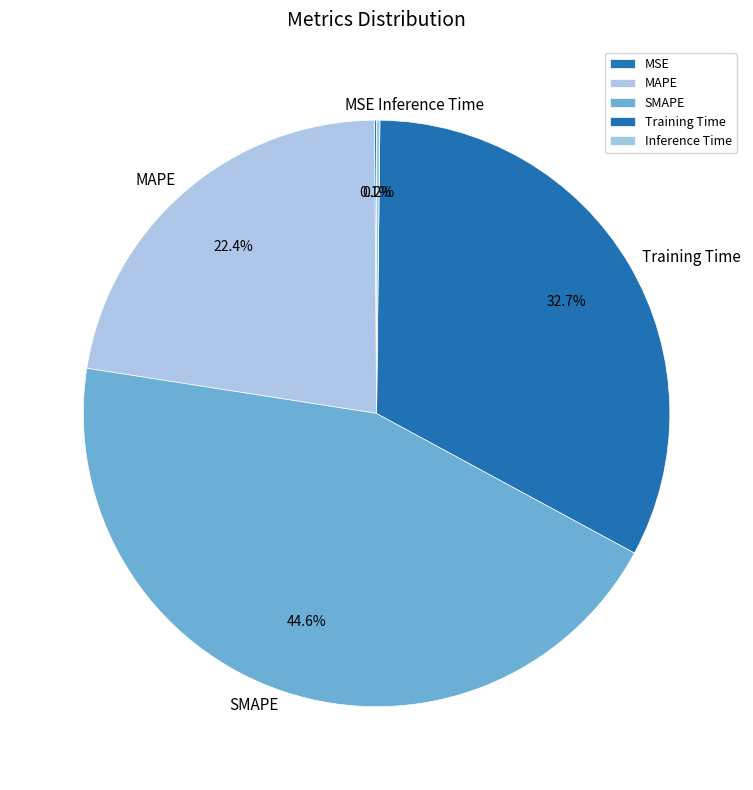

Between SMAPE and MAPE, which is larger?

SMAPE